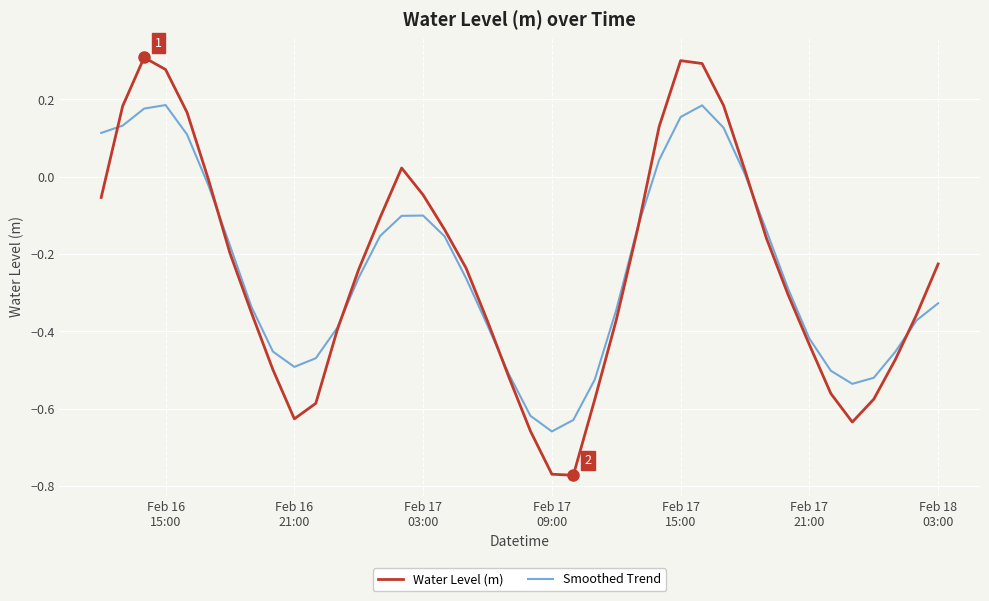

In Water Level (m), how many points are higher than both neighbors (excluding endpoints)?

3